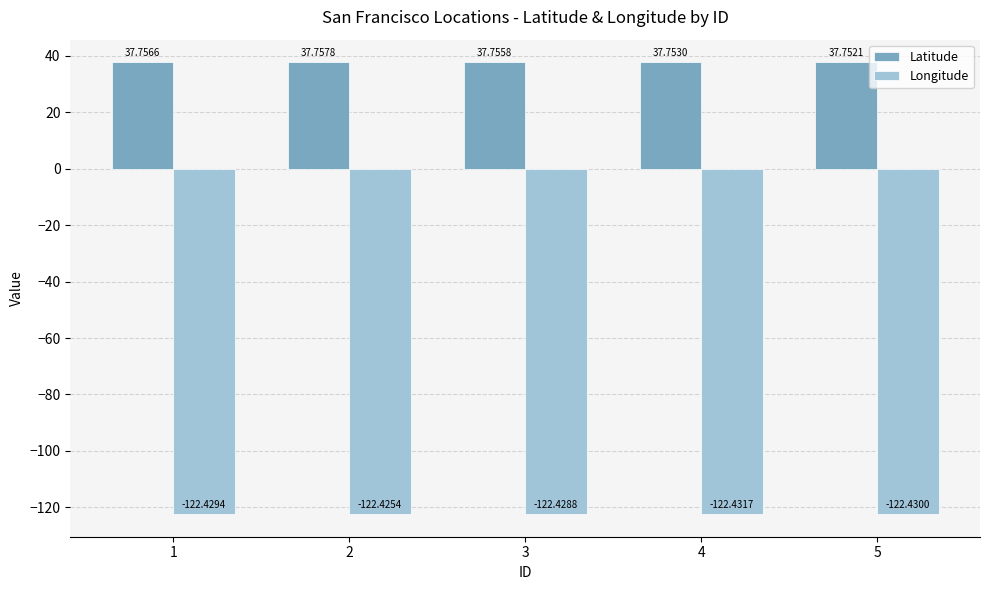

True or false: Longitude has a value of -56.6 at 4.

False